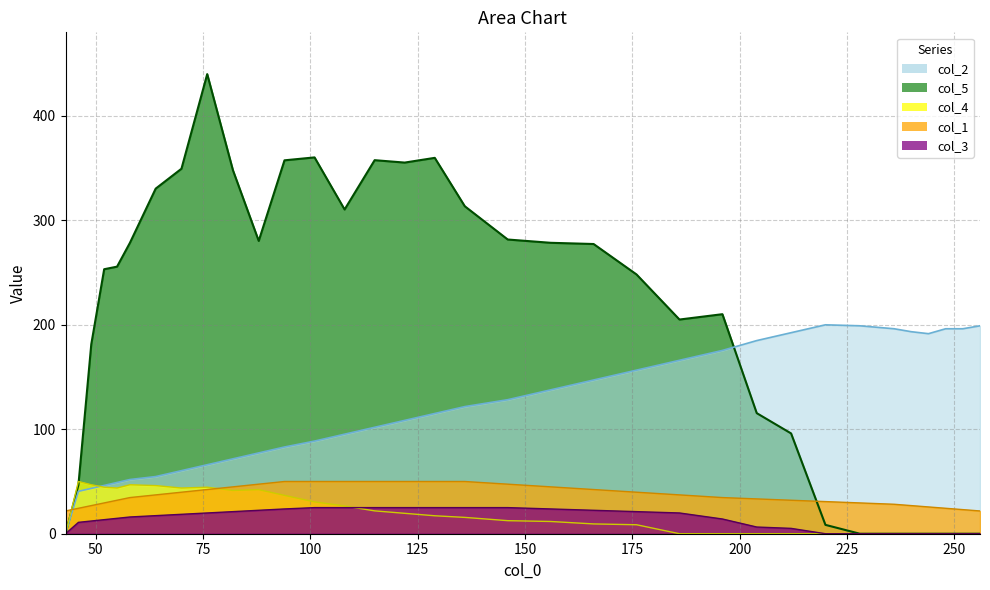

True or false: col_5 has a value of 0.0 at 43.

True